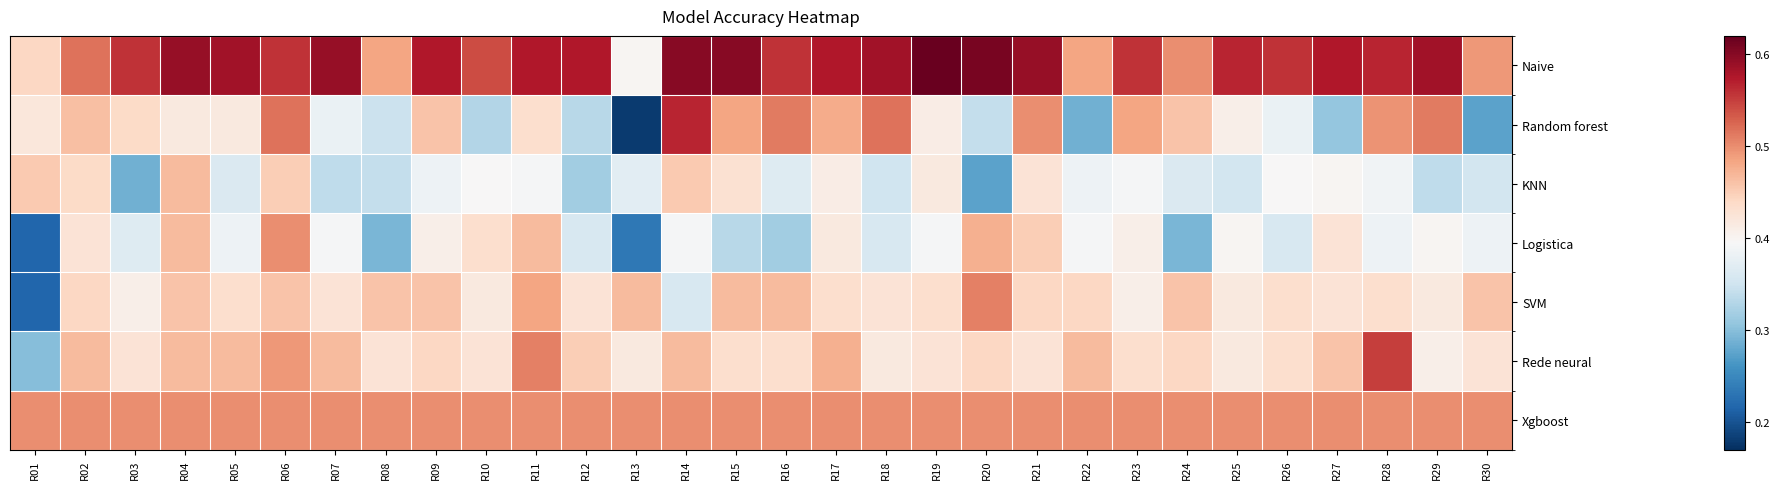

What is the total value across all series at R20?

3.1